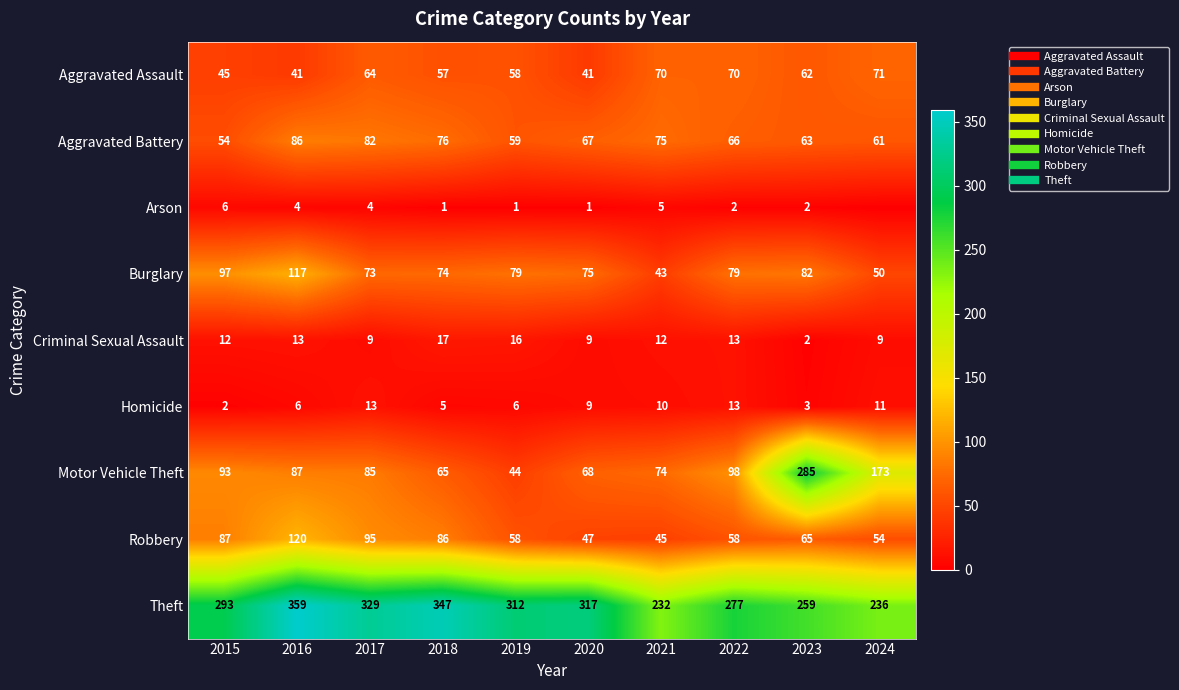

Rank the categories by Aggravated Assault value from highest to lowest.

2024, 2021, 2022, 2017, 2023, 2019, 2018, 2015, 2016, 2020